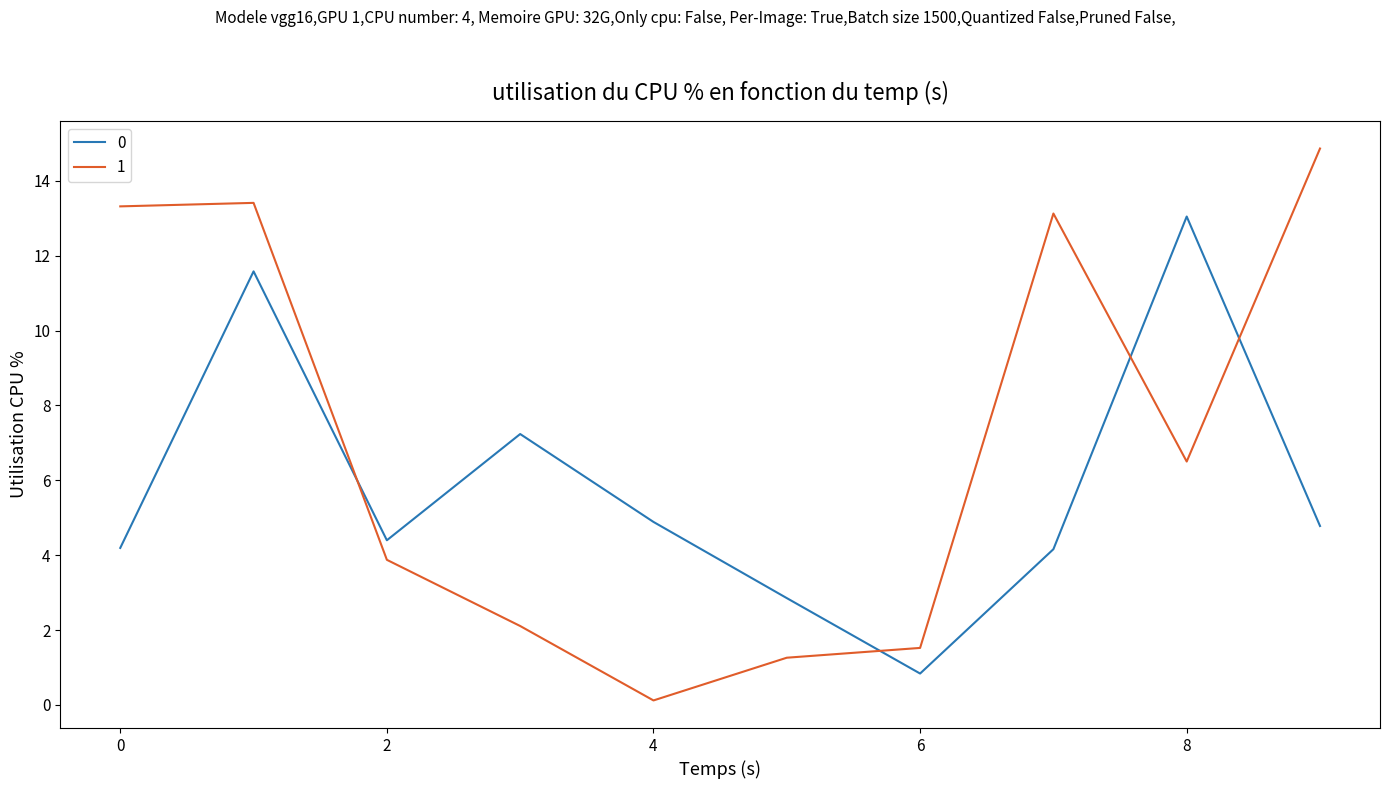

What is the lowest value of the 0 series?

0.8